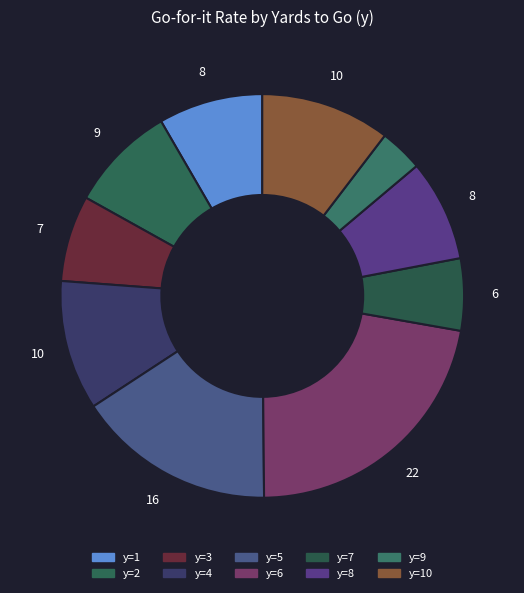

How many segments does this pie chart have?

10